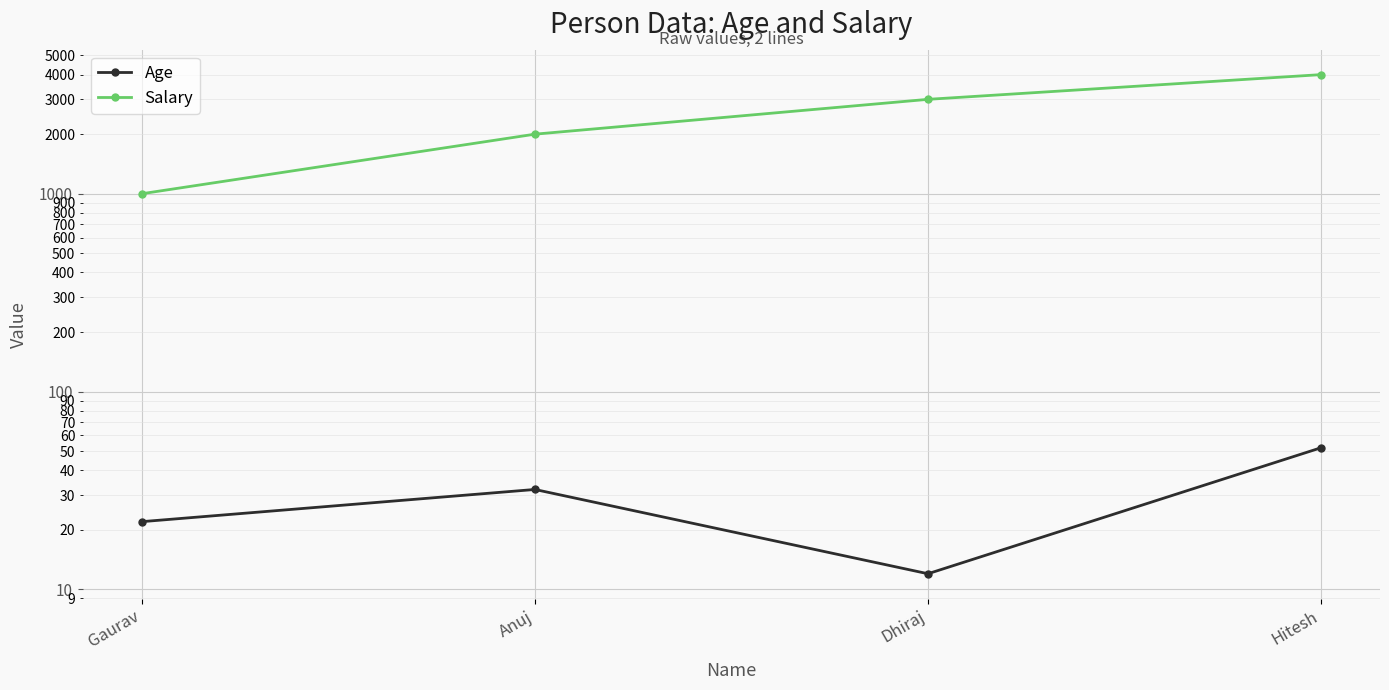

The value of Salary at Gaurav is 1000. True or false?

True